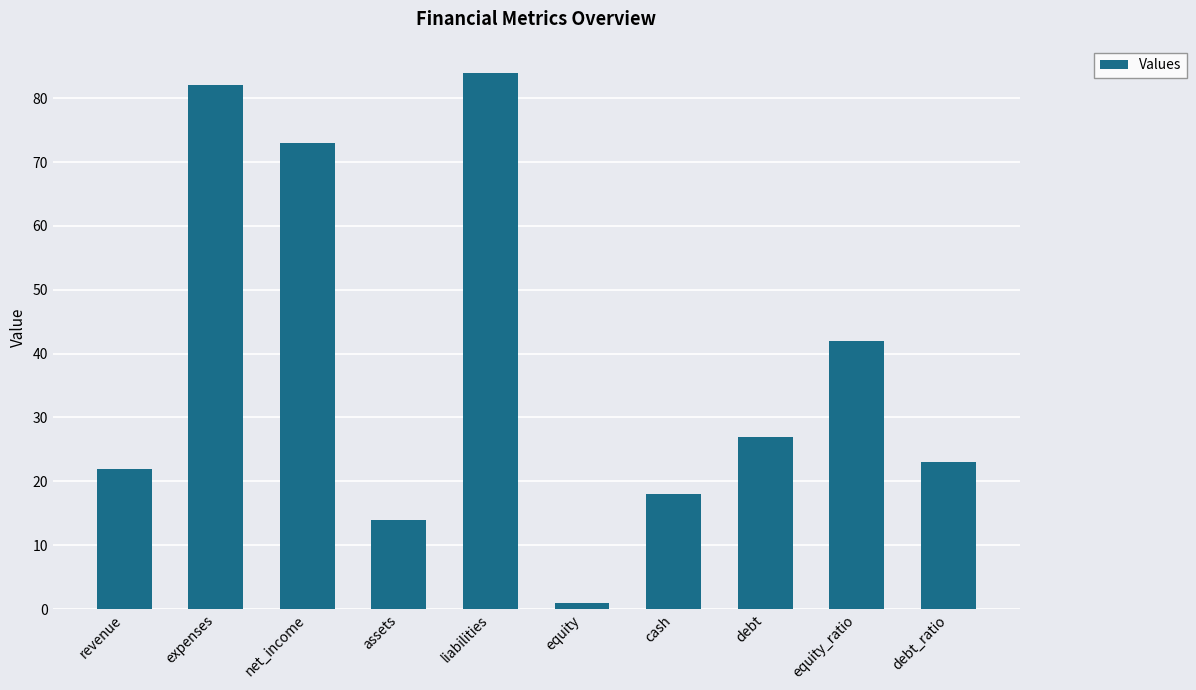

At which label does the data first exceed 27?

expenses